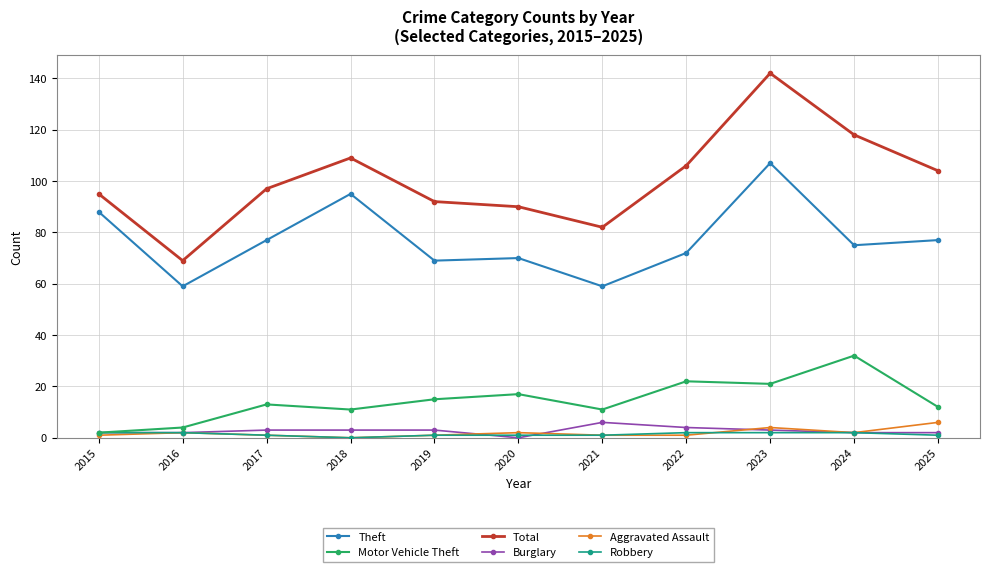

Reading right to left, extract all data points from this chart.

Theft: 77	75	107	72	59	70	69	95	77	59	88
Motor Vehicle Theft: 12	32	21	22	11	17	15	11	13	4	2
Total: 104	118	142	106	82	90	92	109	97	69	95
Burglary: 2	2	3	4	6	0	3	3	3	2	2
Aggravated Assault: 6	2	4	1	1	2	1	0	1	2	1
Robbery: 1	2	2	2	1	1	1	0	1	2	2